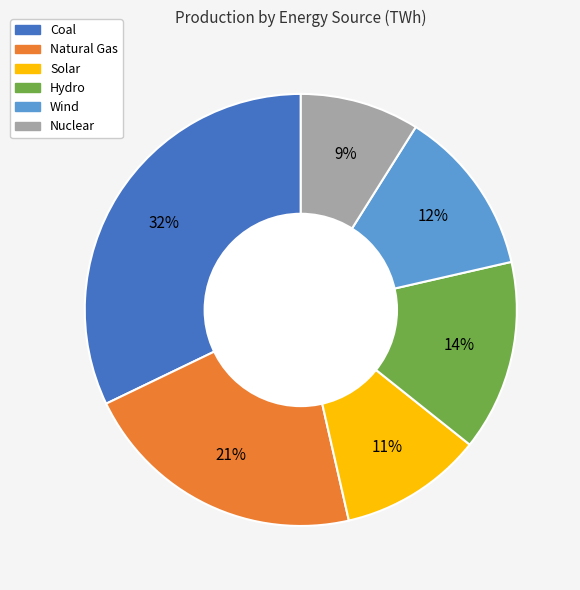

What percentage is the Coal slice, to the nearest percent?

32%